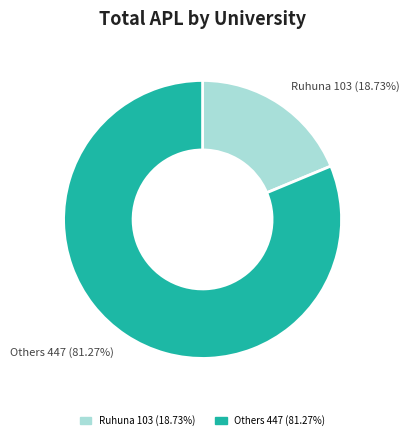

Does any single category account for the majority?

Yes